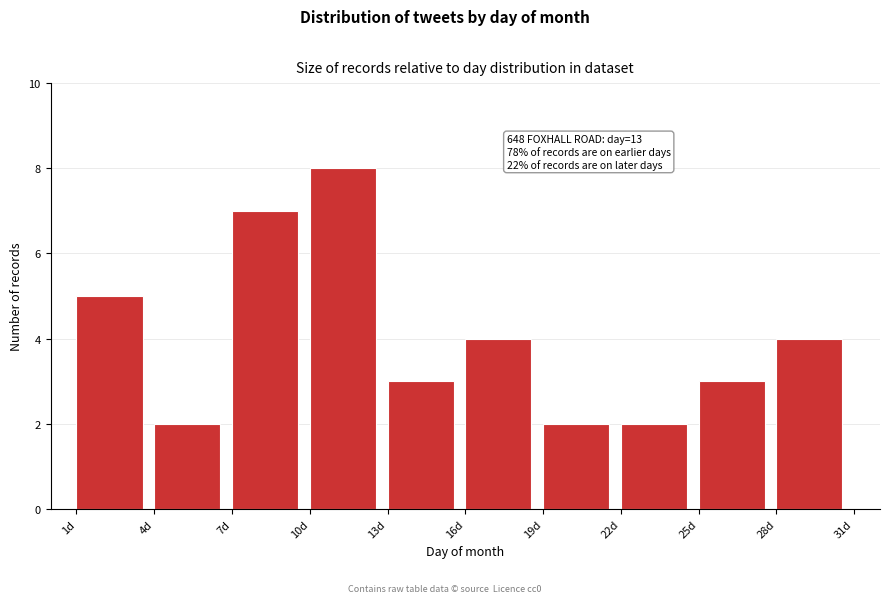

Over which range of the x-axis is the bar tallest?

10 to 13